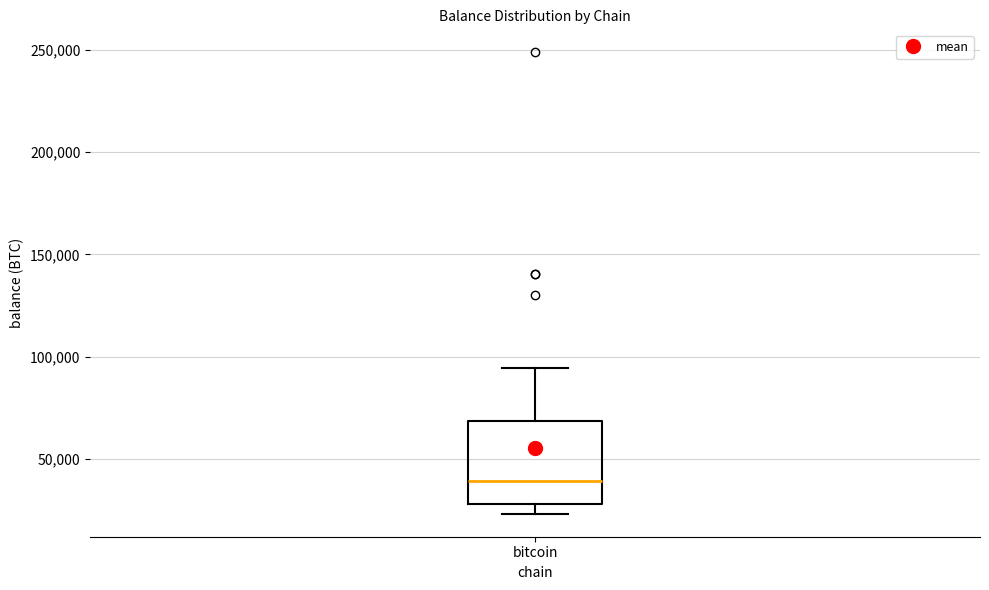

Where is the lower edge of the box for bitcoin on the y-axis? The values are not printed on the chart, so give them approximately, as read against the axis.

30000